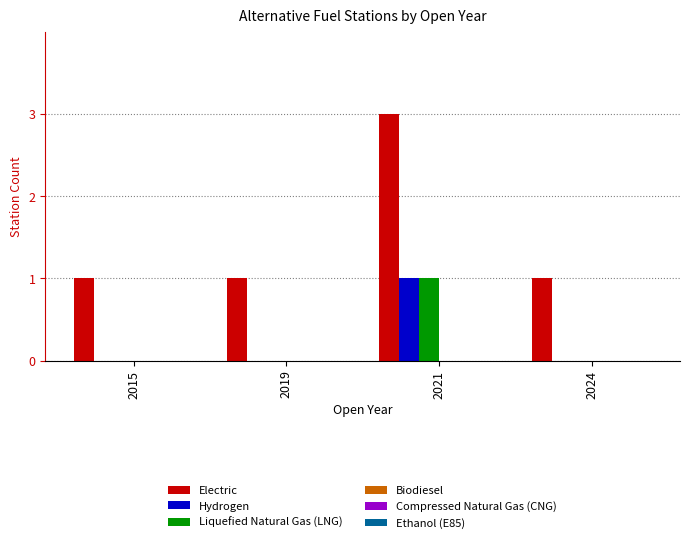

Which series has the widest spread of values?

Electric